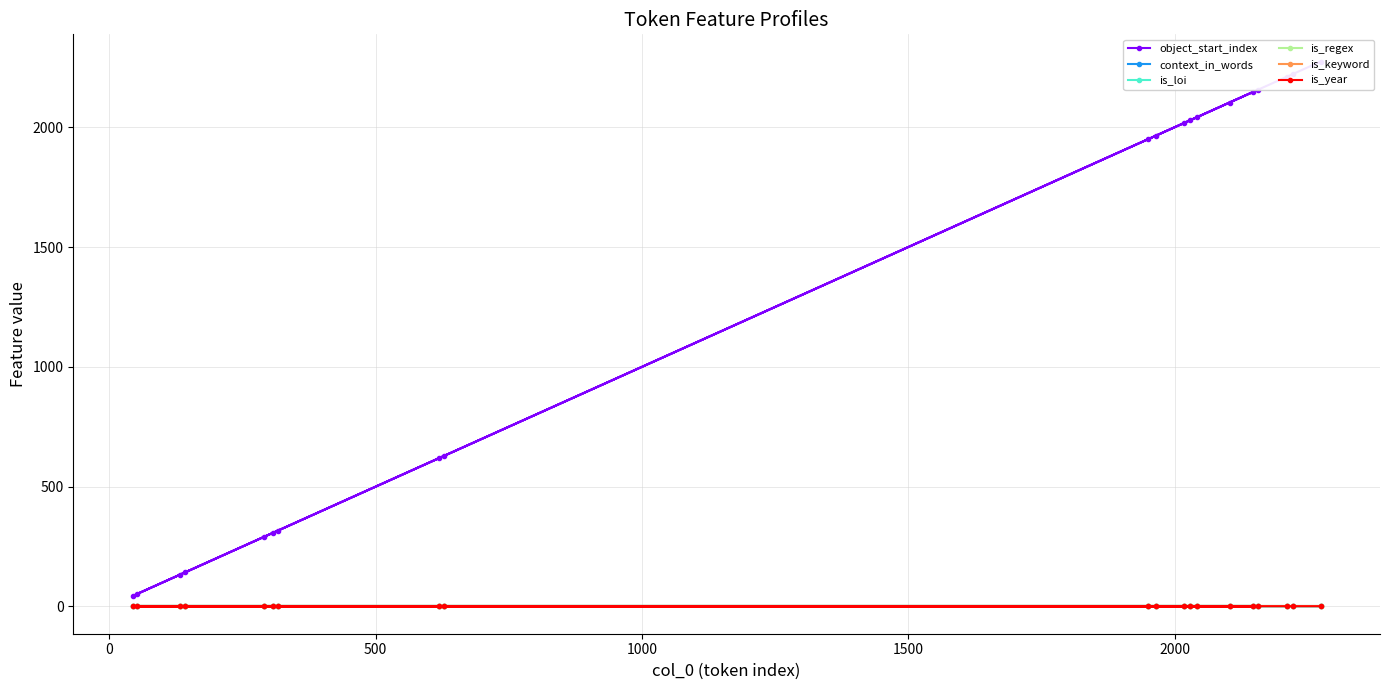

At how many categories does at least one series exceed 1694?

11